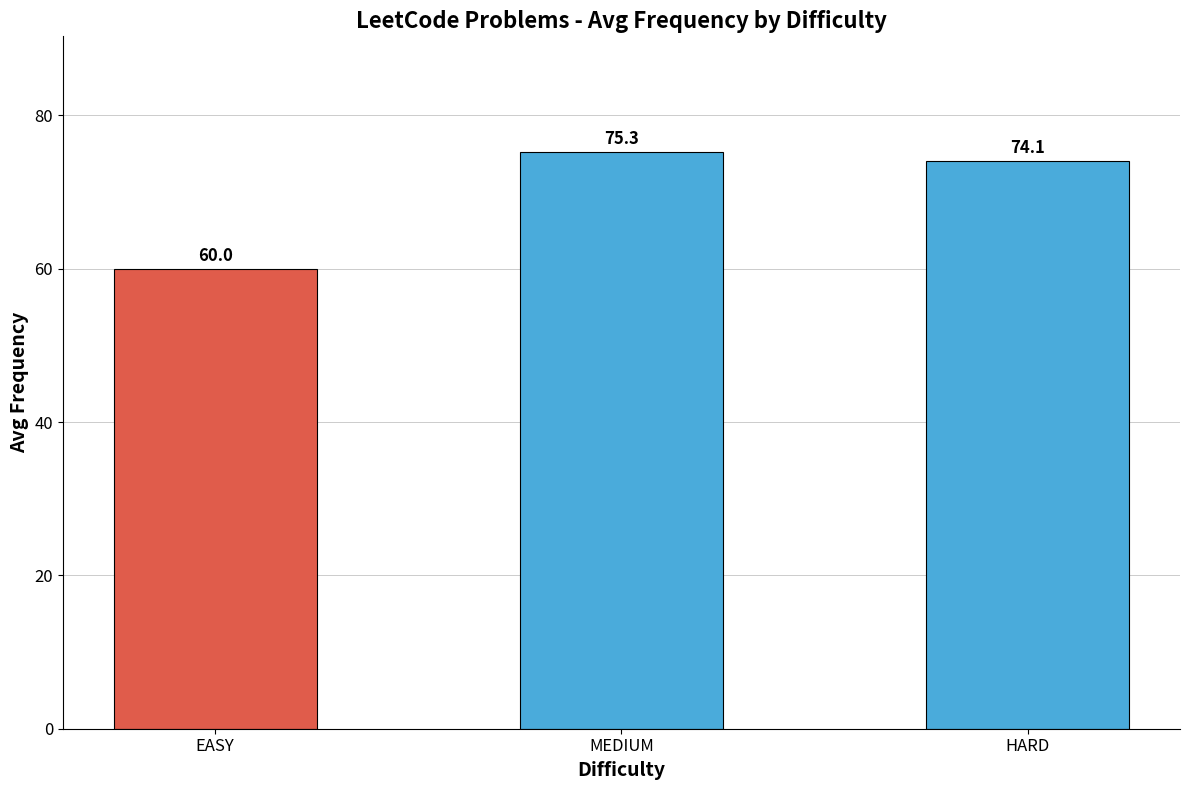

At which label is the value closest to 67?

EASY